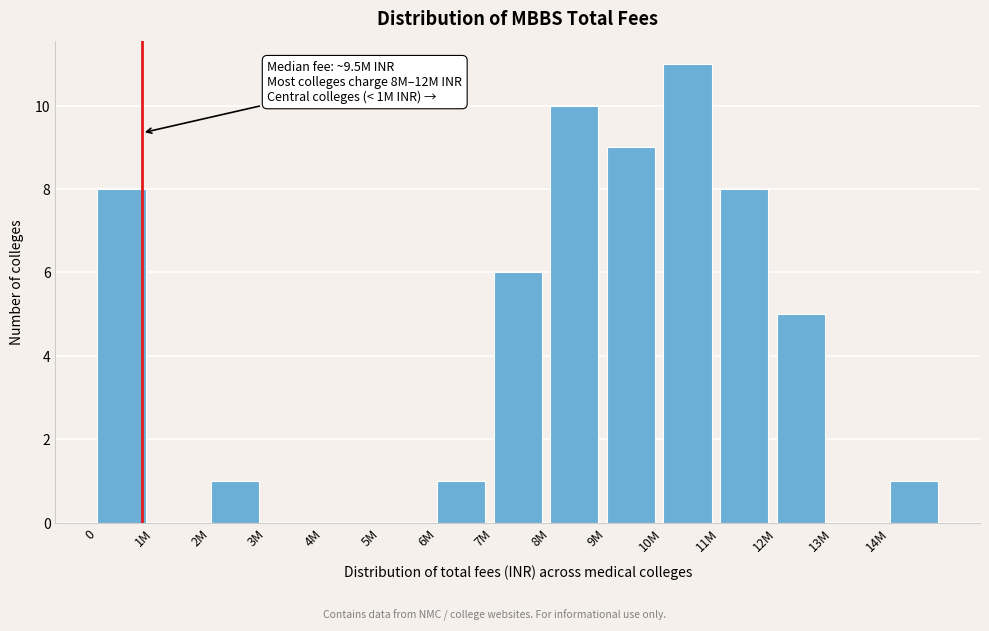

Reading left to right, transcribe all the data shown in this chart.

0=8	1M=0	2M=1	3M=0	4M=0	5M=0	6M=1	7M=6	8M=10	9M=9	10M=11	11M=8	12M=5	13M=0	14M=1